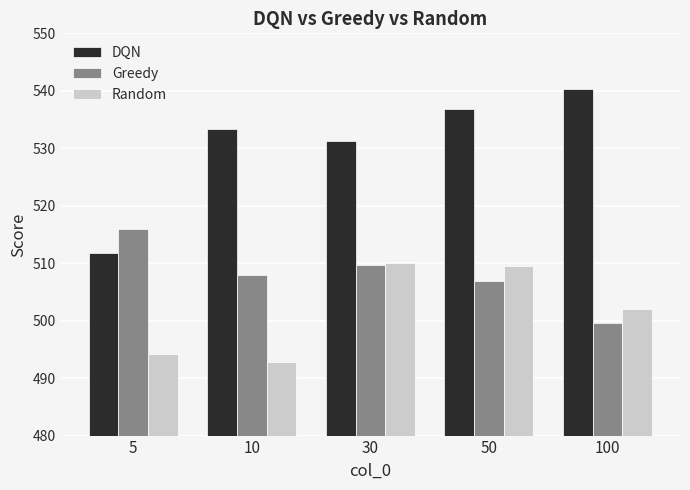

Rank the series by their maximum value, from highest to lowest.

DQN, Greedy, Random